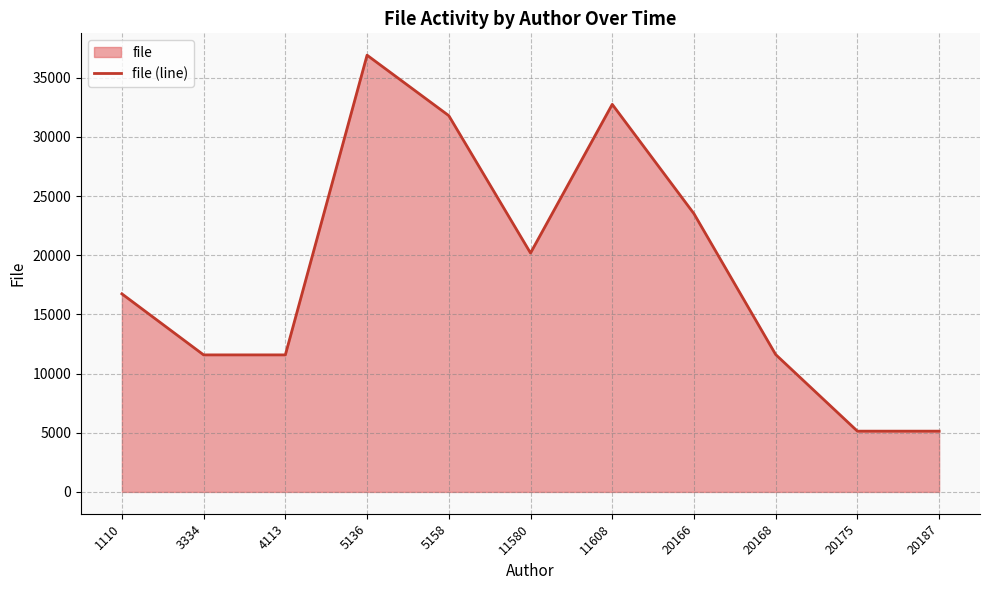

The chart shows a value of 11608 at 20168. True or false?

True